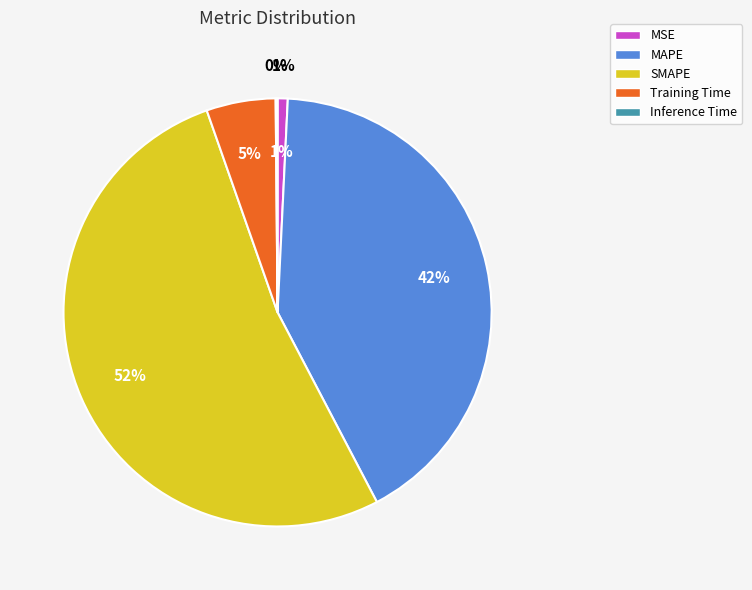

What is the majority slice?

SMAPE